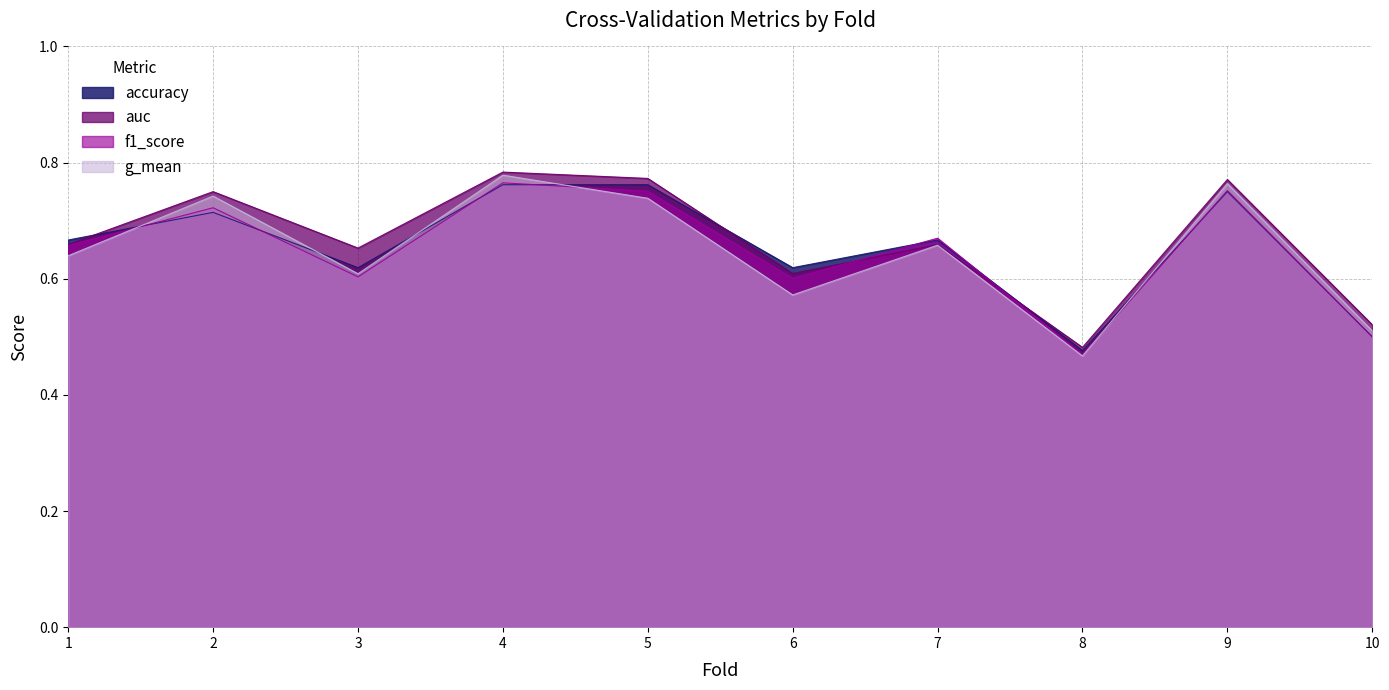

The f1_score series shows 0.7 at 2. True or false?

True